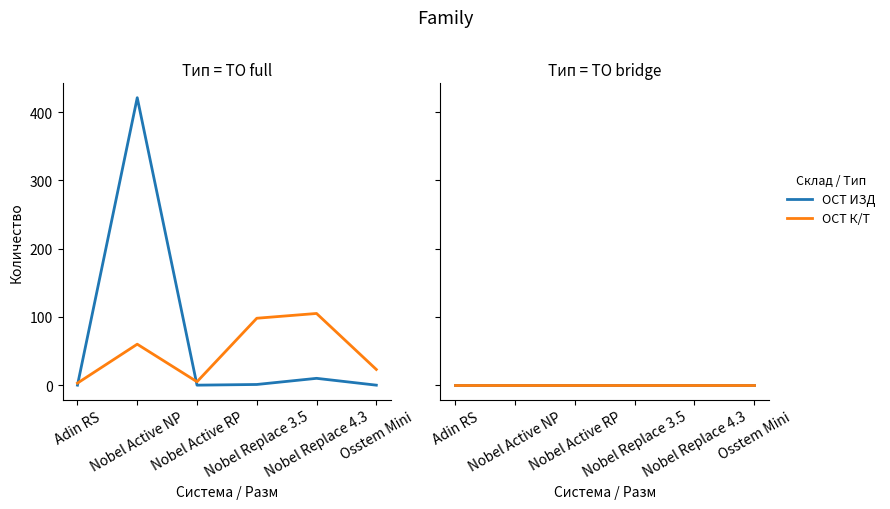

True or false: РАСХ К/Т (ПРОЧИЕ) has more than 0 interior local peaks.

False